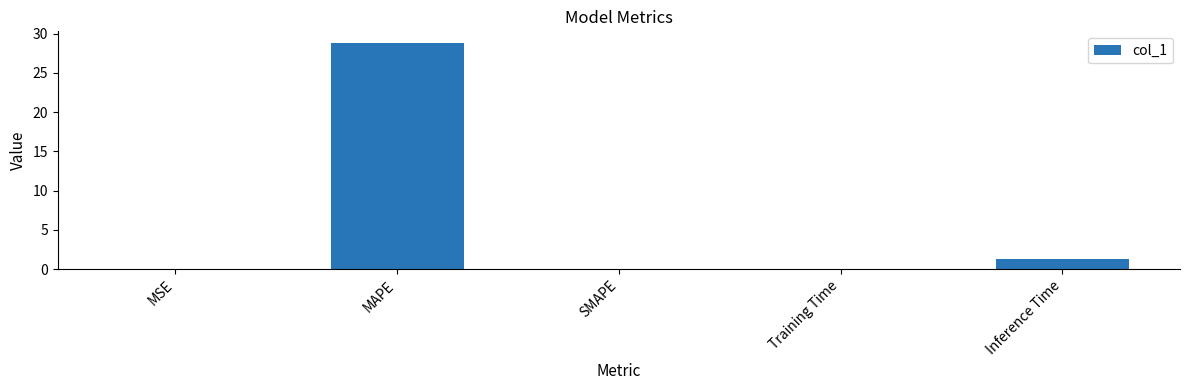

Is it true that the value at MAPE is 17.0?

False